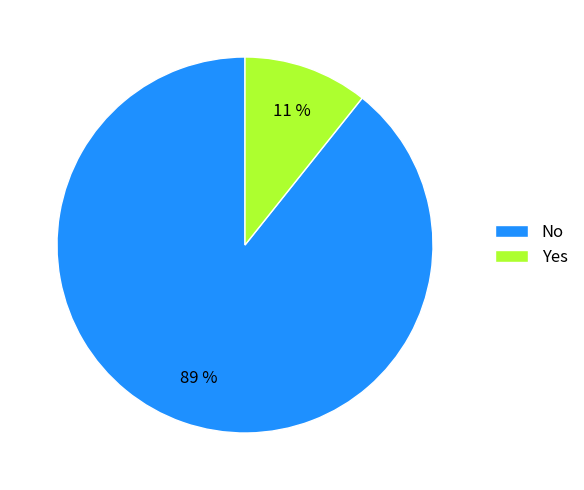

How many segments does this pie chart have?

2